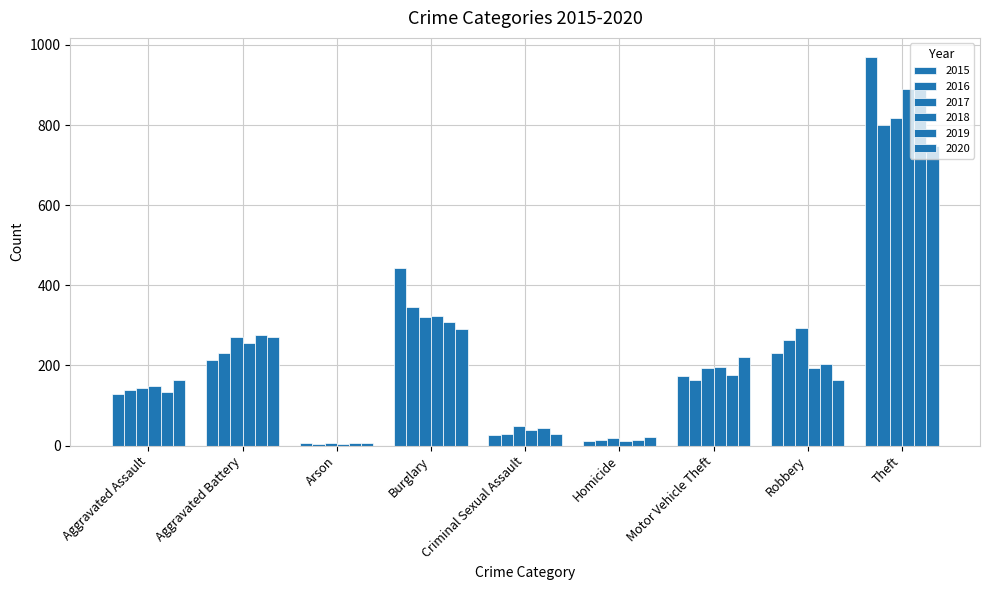

Reading left to right, extract all data points from this chart.

2015: 129	214	7	444	27	11	173	230	969
2016: 138	230	4	346	28	13	165	263	800
2017: 144	271	6	321	48	20	193	294	817
2018: 148	256	5	323	40	12	197	194	891
2019: 134	275	7	308	45	14	175	203	898
2020: 163	272	7	290	29	22	220	165	747